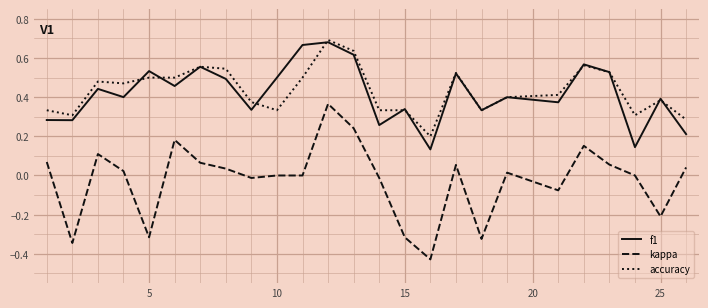

True or false: f1 and kappa intersect in this chart.

False